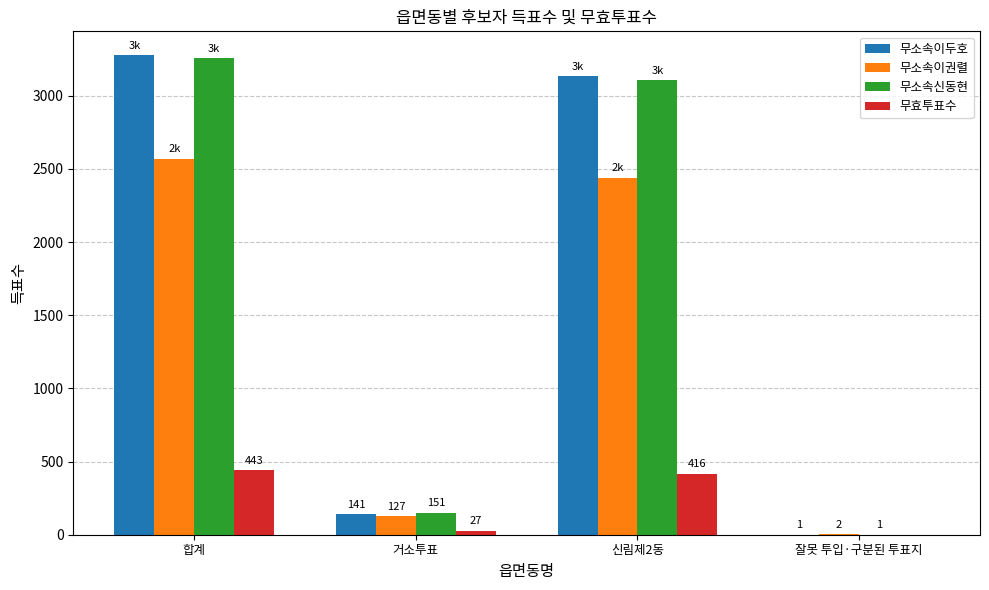

How many data points does each series have?

4